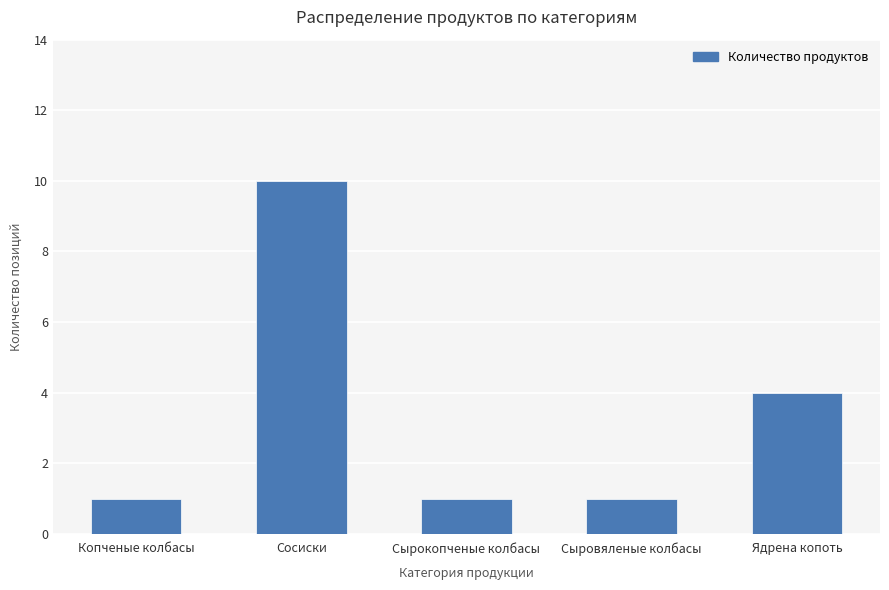

Count the values in the range 1 to 4.

4